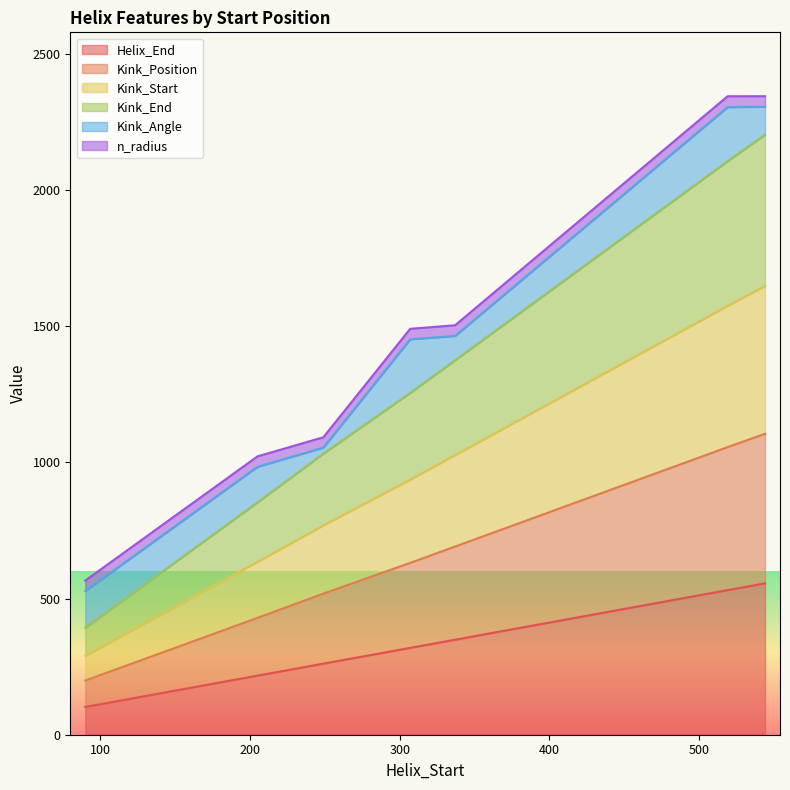

How many lines are shown in the chart?

6